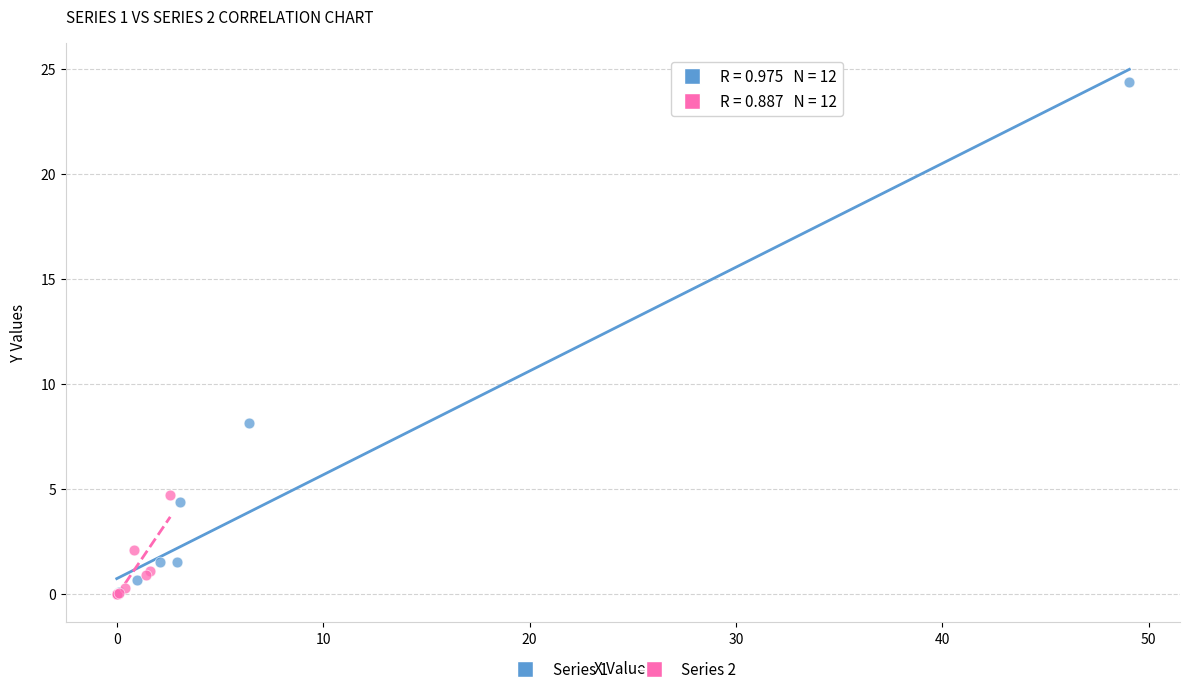

Which series has the widest spread of Y values?

Series 1